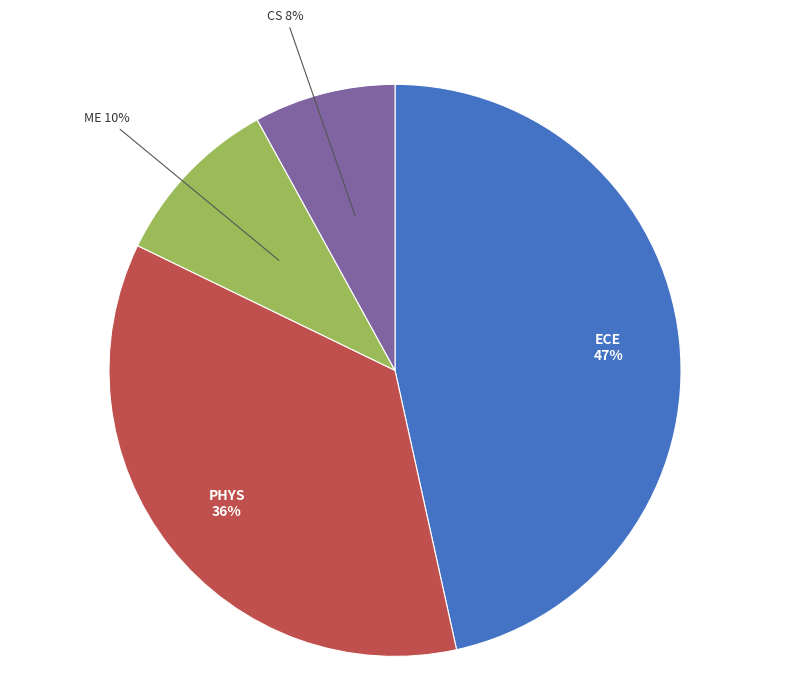

To the nearest percent, what percentage of the pie is ECE?

47%